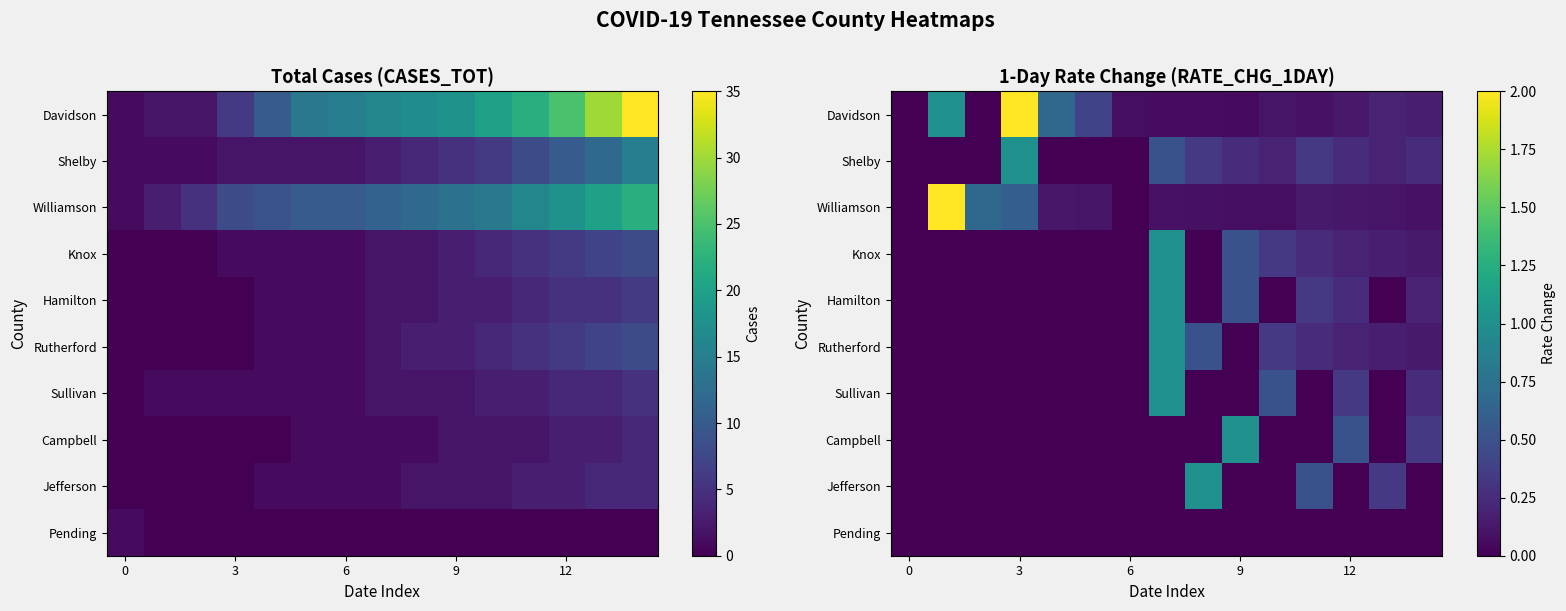

How many positive values does the Knox series have?

7